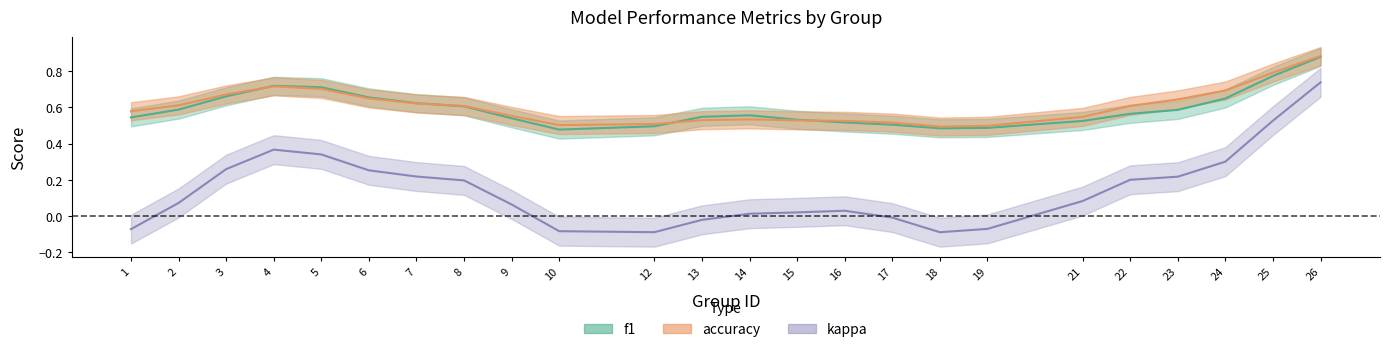

Does the chart have visible grid lines?

No